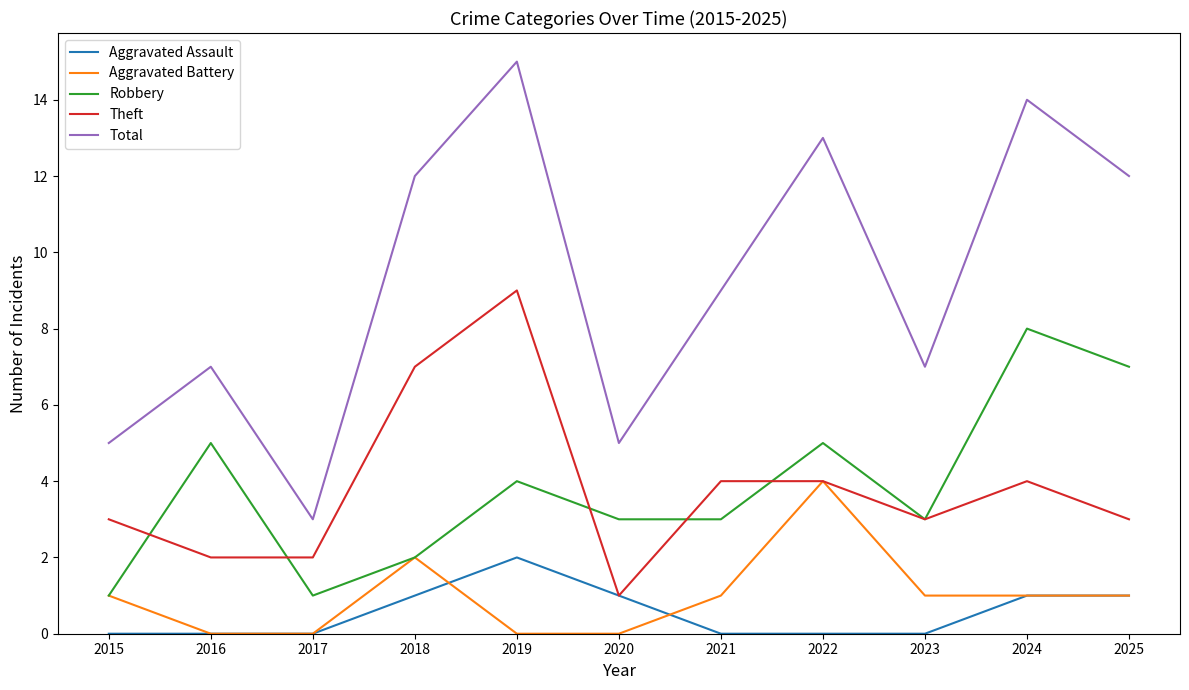

At which label does Aggravated Battery reach its peak?

2022